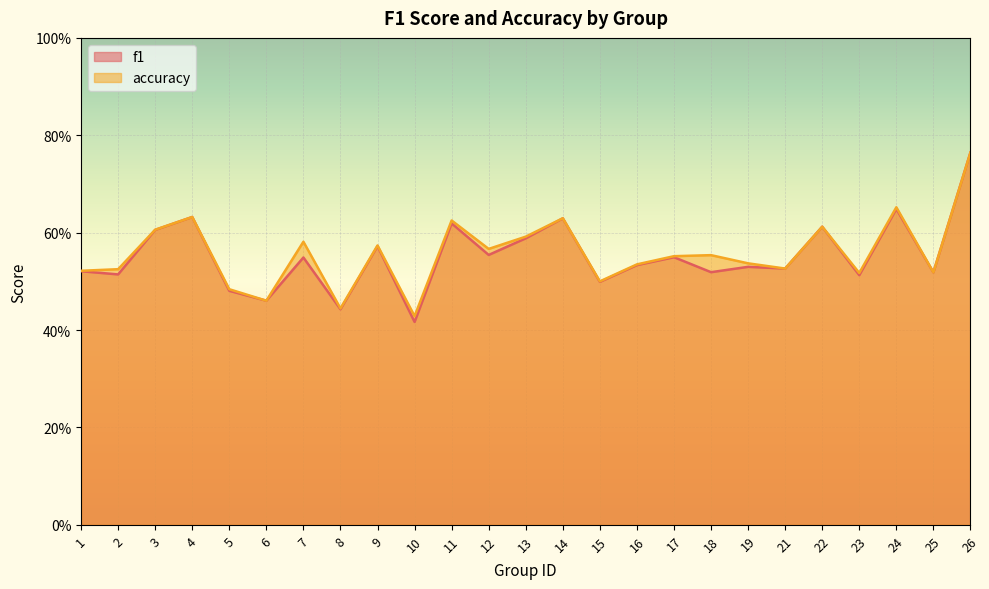

At which category does accuracy reach its first local peak?

4